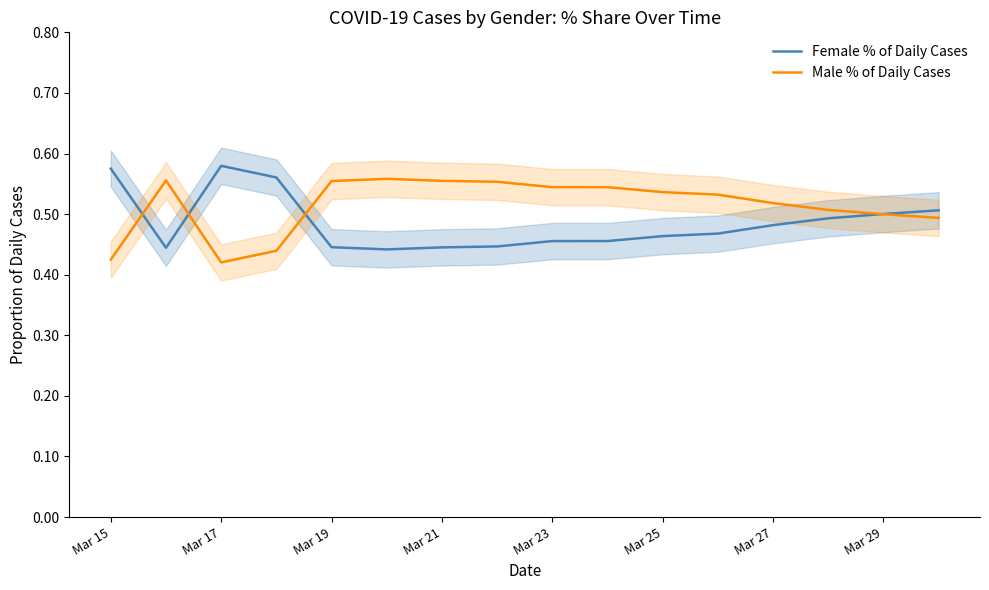

What is the sum of all Male % of Daily Cases values?

8.2